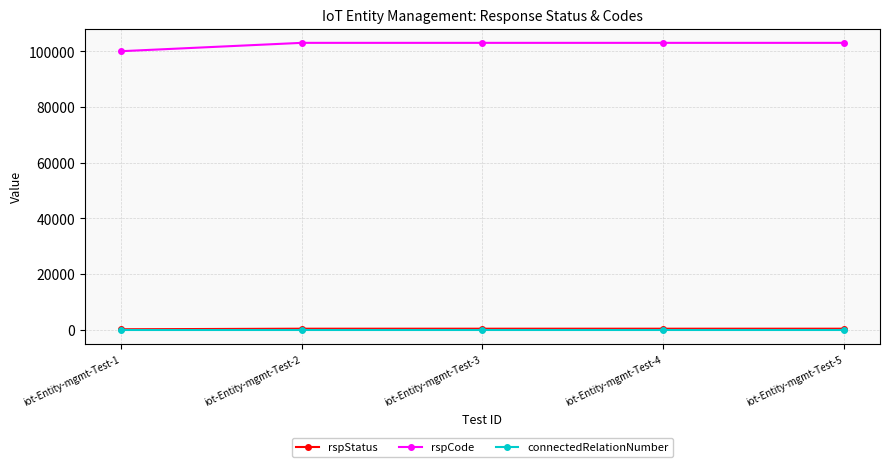

Which category has the lowest value in the rspCode series?

iot-Entity-mgmt-Test-1